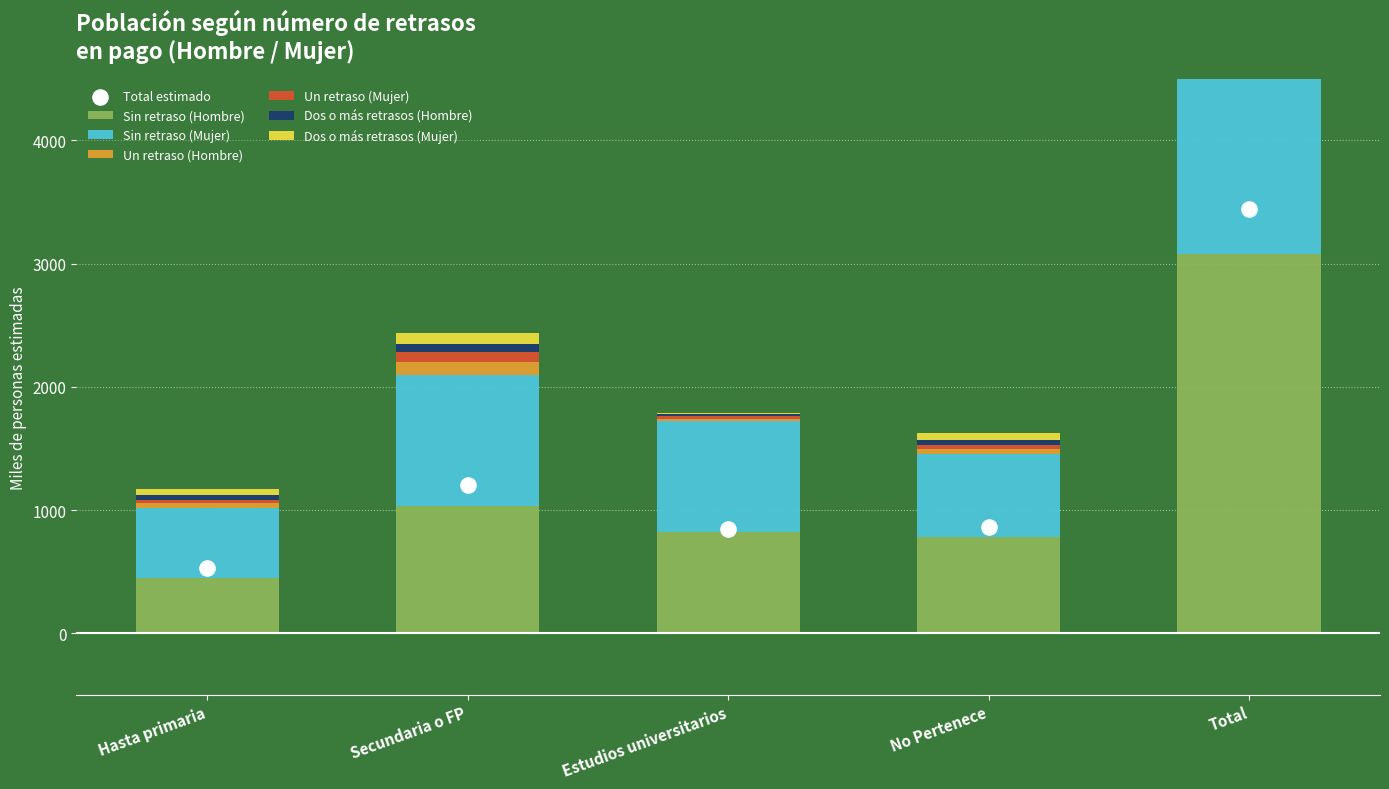

Which series reaches the minimum Y coordinate?

Dos o más retrasos (Mujer)